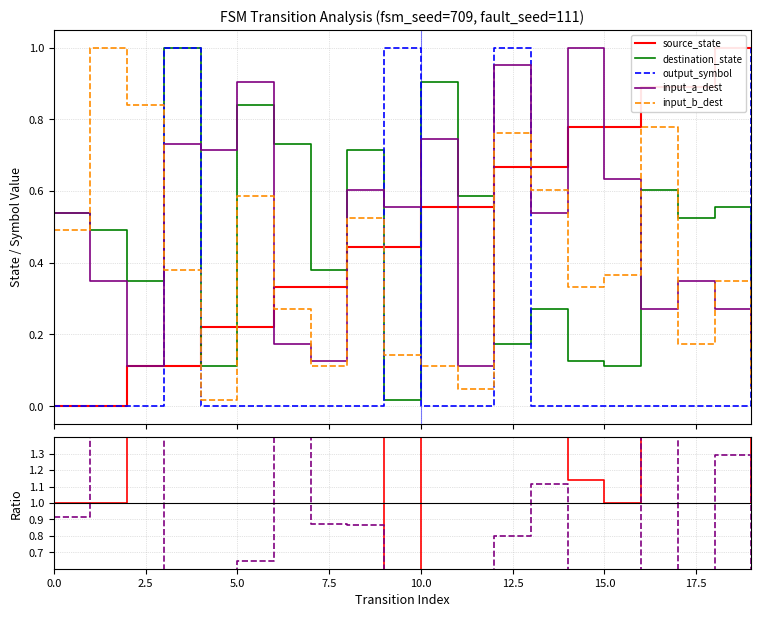

After their last crossing, which series has the higher values: output_symbol or input_b_dest?

output_symbol